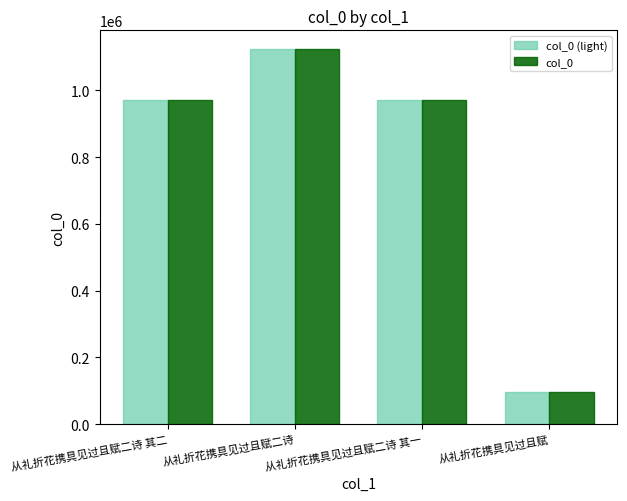

At which category is the sum across all series the highest?

从礼折花携具见过且赋二诗